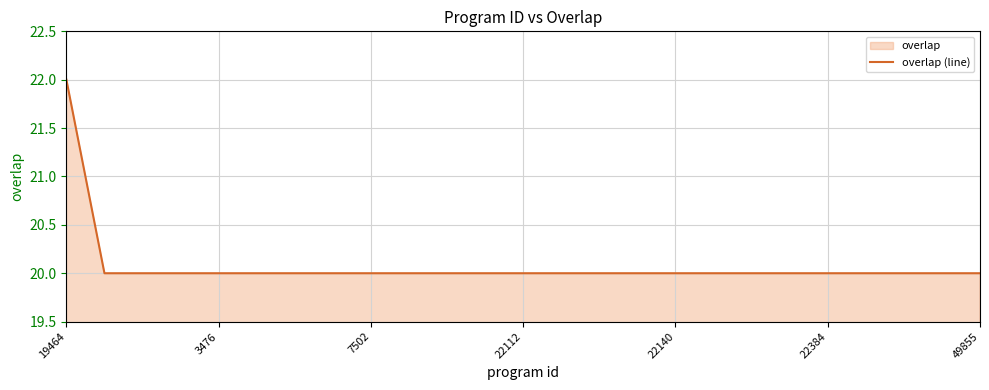

At which label is the value closest to 21?

19464